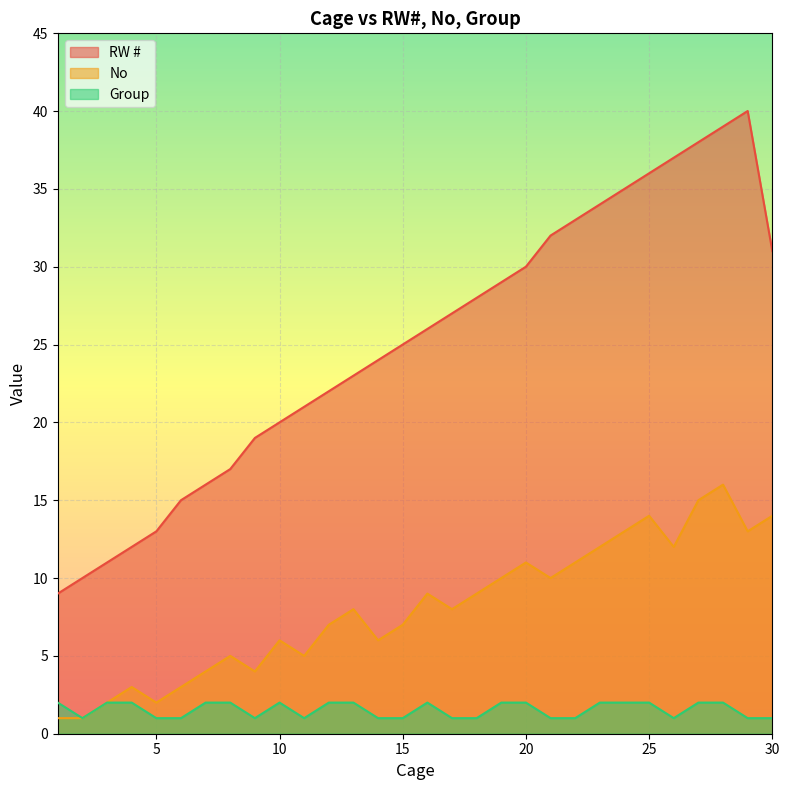

True or false: RW # and No intersect in this chart.

False